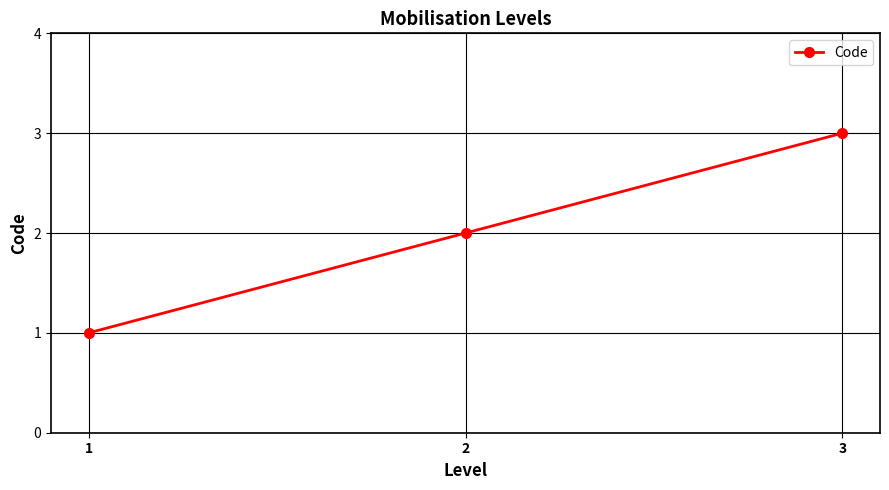

Is it true that the value at 1 is 1?

True